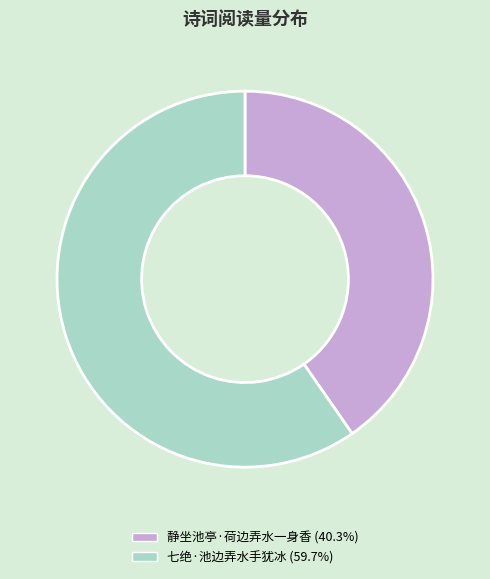

Does 静坐池亭·荷边弄水一身香 represent more than half of the total?

No